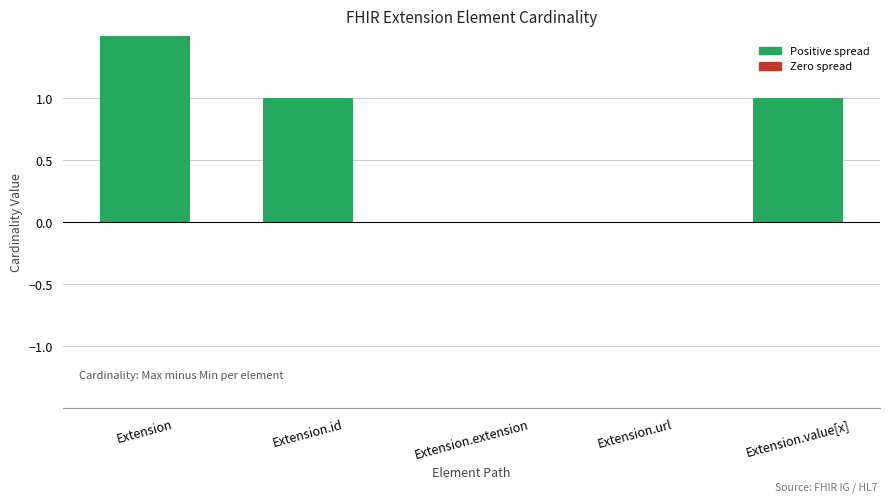

The value at Extension.url is -616. True or false?

False